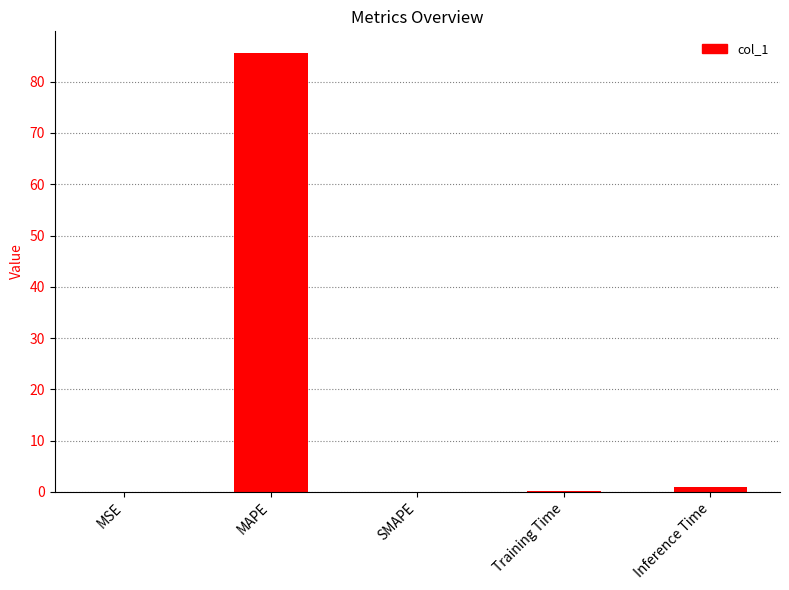

Are the bars grouped side by side (vs. stacked)?

No